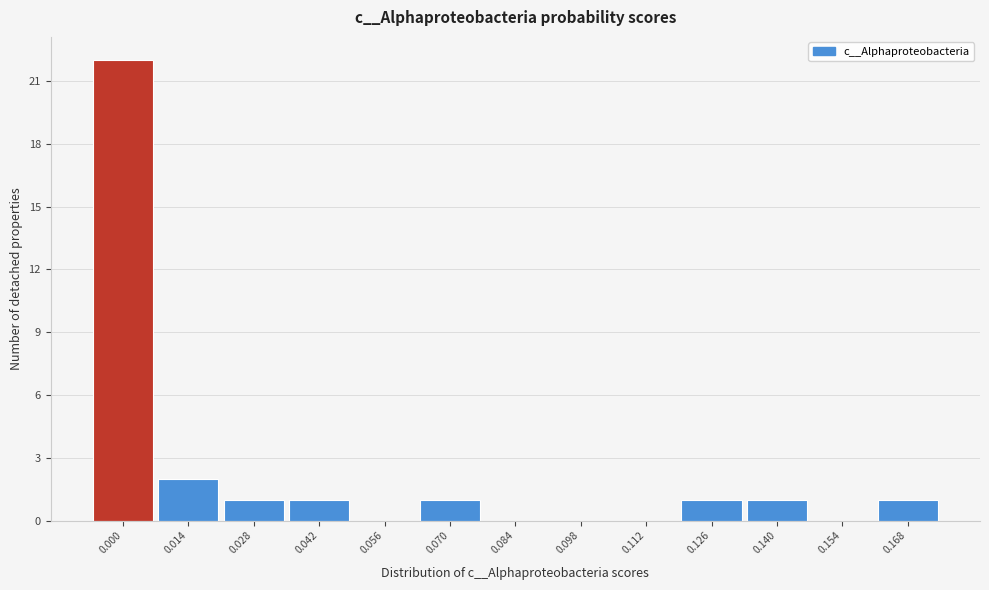

Reading left to right, transcribe all the data shown in this chart.

0.000=22	0.014=2	0.028=1	0.042=1	0.056=0	0.070=1	0.084=0	0.098=0	0.112=0	0.126=1	0.140=1	0.154=0	0.168=1